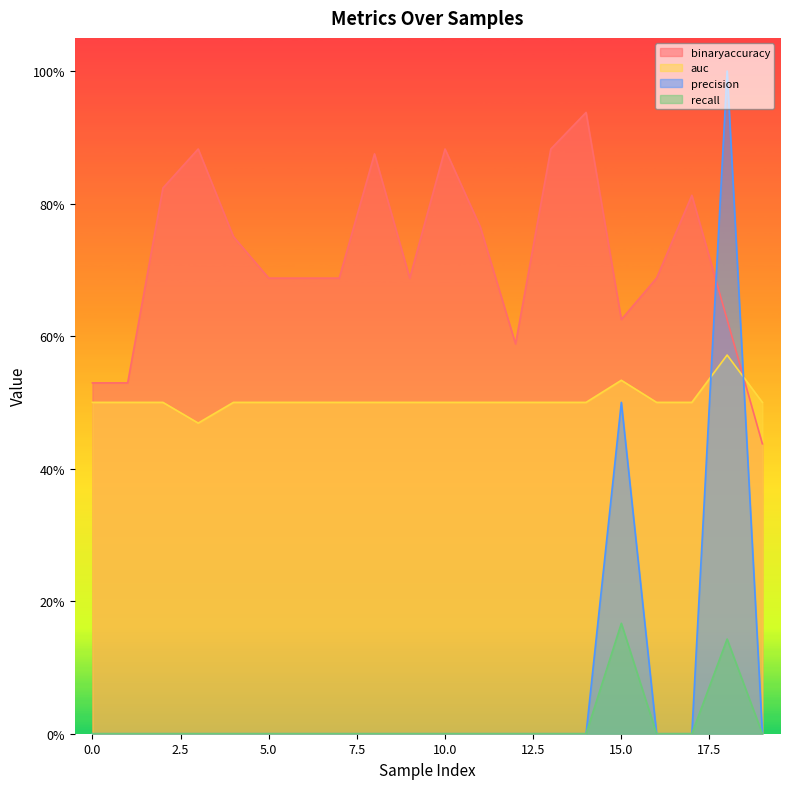

Reading right to left, list all the values displayed in this chart.

binaryaccuracy: 19=0.4	18=0.6	17=0.8	16=0.7	15=0.6	14=0.9	13=0.9	12=0.6	11=0.8	10=0.9	9=0.7	8=0.9	7=0.7	6=0.7	5=0.7	4=0.8	3=0.9	2=0.8	1=0.5	0=0.5
auc: 19=0.5	18=0.6	17=0.5	16=0.5	15=0.5	14=0.5	13=0.5	12=0.5	11=0.5	10=0.5	9=0.5	8=0.5	7=0.5	6=0.5	5=0.5	4=0.5	3=0.5	2=0.5	1=0.5	0=0.5
recall: 19=0.0	18=0.1	17=0.0	16=0.0	15=0.2	14=0.0	13=0.0	12=0.0	11=0.0	10=0.0	9=0.0	8=0.0	7=0.0	6=0.0	5=0.0	4=0.0	3=0.0	2=0.0	1=0.0	0=0.0
precision: 19=0.0	18=1.0	17=0.0	16=0.0	15=0.5	14=0.0	13=0.0	12=0.0	11=0.0	10=0.0	9=0.0	8=0.0	7=0.0	6=0.0	5=0.0	4=0.0	3=0.0	2=0.0	1=0.0	0=0.0